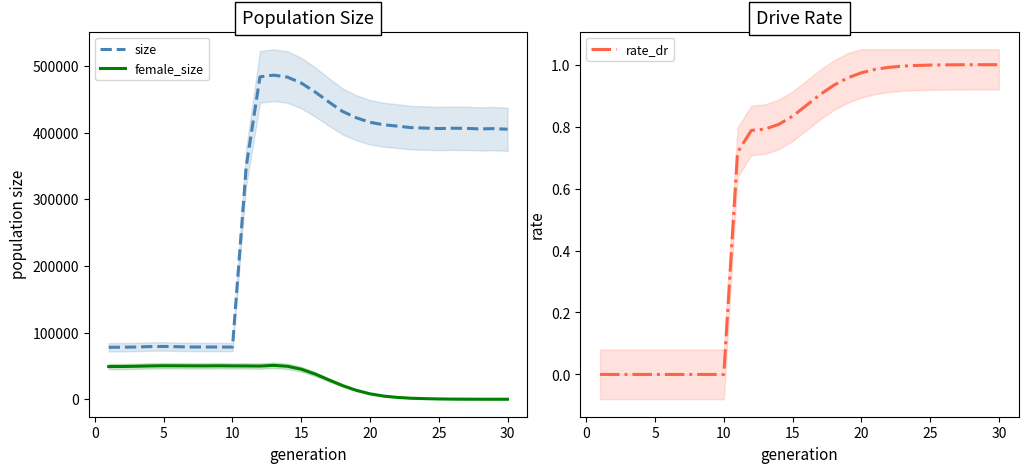

What is the difference between the maximum and minimum values in the size series?

408533